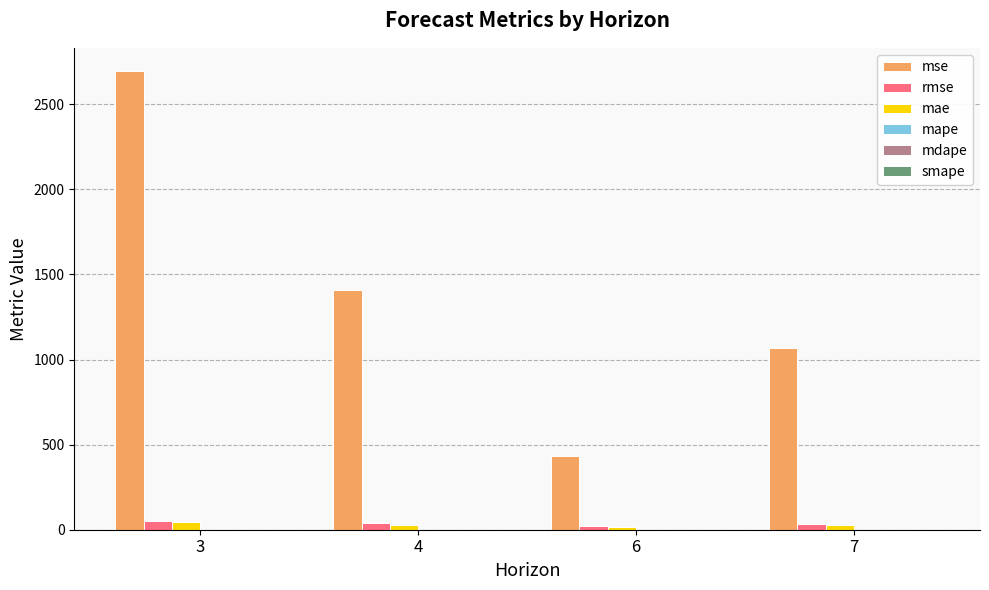

What is the maximum value shown in the chart?

2696.7